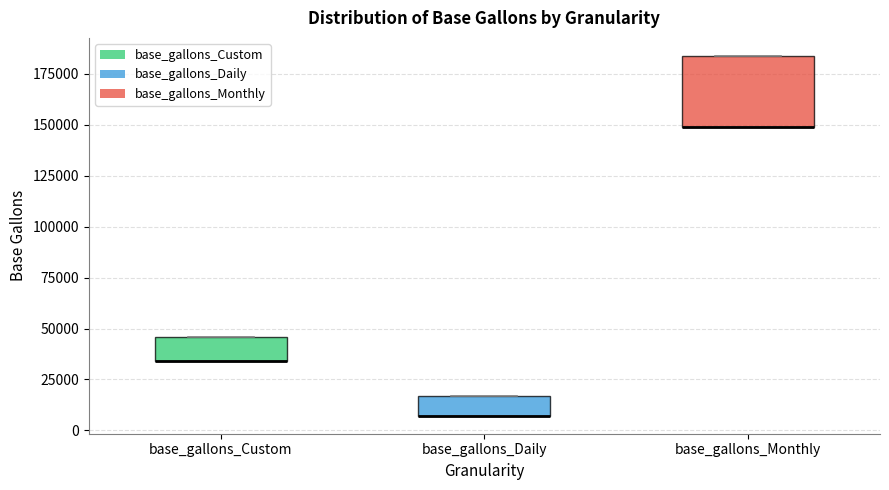

Reading left to right, read every box against the y-axis: the position of its median line, the range the box covers, and the ends of its whiskers. The values are not printed on the chart, so give them approximately, as read against the axis.

base_gallons_Custom: median 35000 (drawn on the box's lower edge), box 35000 to 45000, whiskers 35000 to 45000
base_gallons_Daily: median 5000 (drawn on the box's lower edge), box 5000 to 15000, whiskers 5000 to 15000
base_gallons_Monthly: median 150000 (drawn on the box's lower edge), box 150000 to 185000, whiskers 150000 to 185000